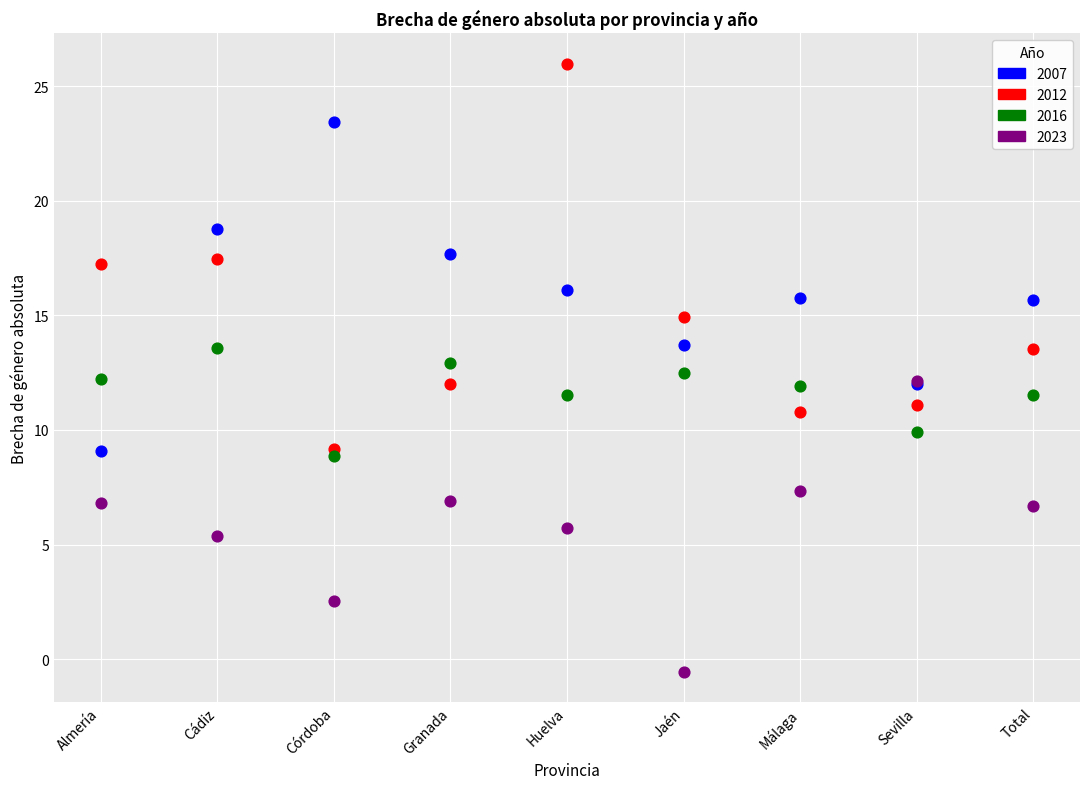

In the 2023 series, what Y value is closest to 5?

5.4